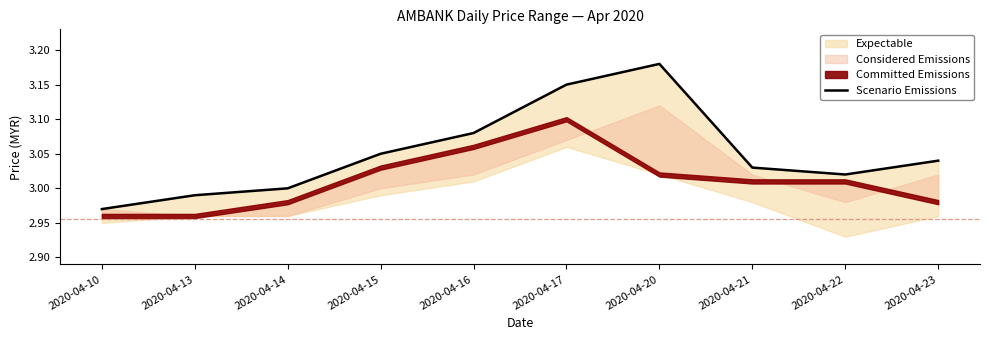

Reading right to left, what are all the values shown in this chart?

3.0	3.0	3.0	3.2	3.1	3.1	3.0	3.0	3.0	3.0